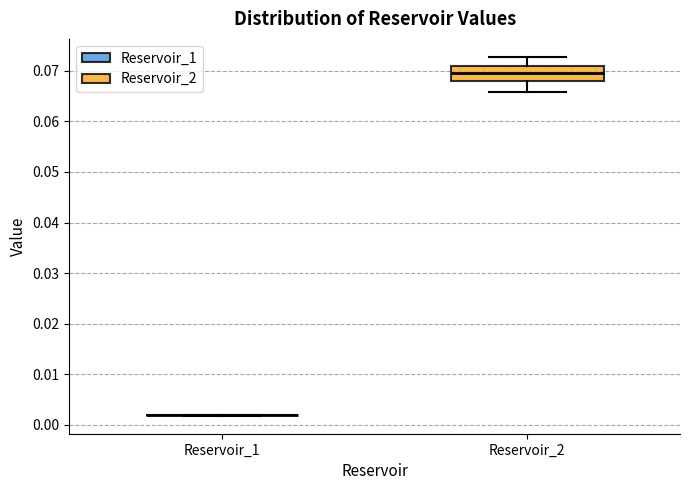

Reading left to right, transcribe this box plot: for each box, give where its median line is, the range the box spans, and where its two whiskers end, as read against the y-axis. The values are not printed on the chart, so give them approximately, as read against the axis.

Reservoir_1: box collapsed to a line at 0.002, whiskers 0.002 to 0.002
Reservoir_2: median 0.070, box 0.068 to 0.071, whiskers 0.066 to 0.073